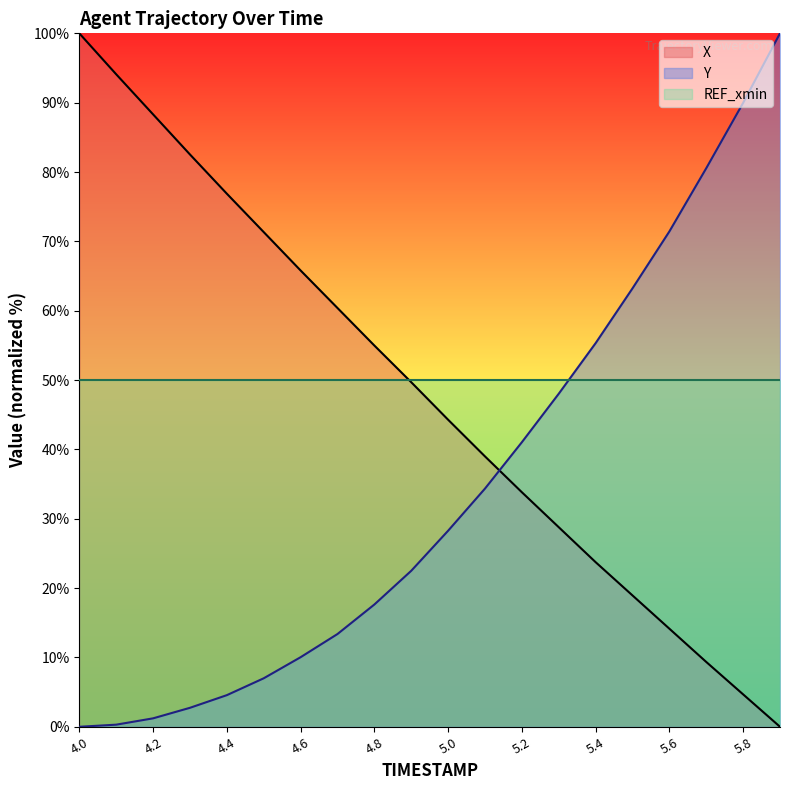

True or false: X has a value of 0.0 at 5.9.

True